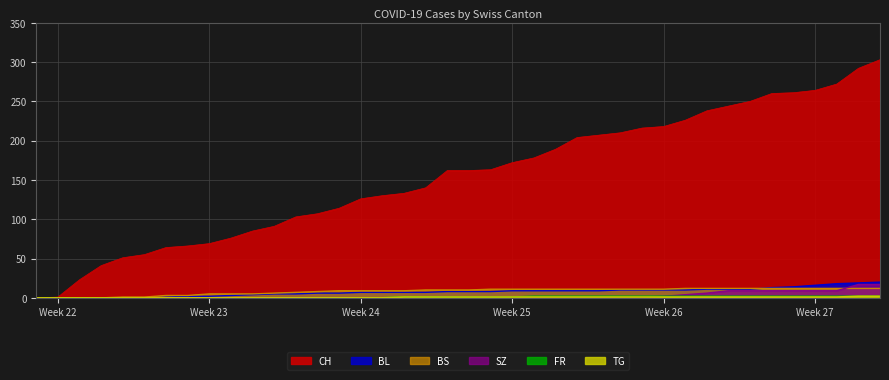

Is the value of CH at 2020-07-02 greater than the value of BS at 2020-06-05?

Yes